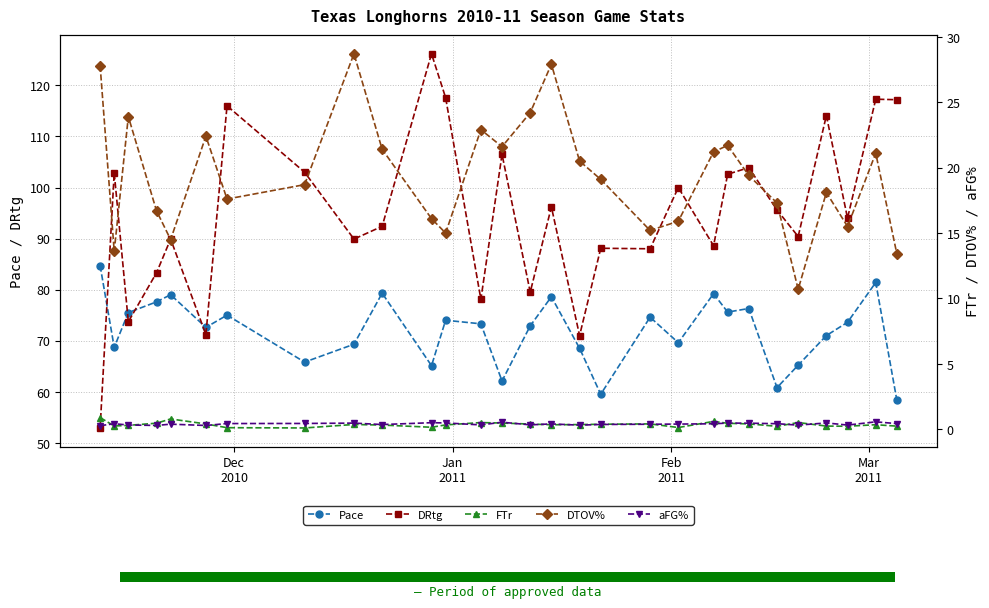

Reading left to right, list all the values displayed in this chart.

Pace: 84.7	68.7	75.5	77.6	79.0	72.6	75.0	65.8	69.3	79.3	65.1	74.0	73.3	62.1	72.9	78.6	68.5	59.5	74.6	69.6	79.2	75.6	76.3	60.8	65.2	71.0	73.6	81.4	58.3
DRtg: 52.9	102.9	73.7	83.3	89.9	71.2	116.0	103.0	89.9	92.4	126.2	117.6	78.1	106.5	79.5	96.2	71.0	88.1	88.0	100.0	88.6	102.6	103.9	95.6	90.4	114.1	94.0	117.3	117.2
FTr: 0.9	0.3	0.3	0.5	0.8	0.4	0.1	0.1	0.4	0.3	0.2	0.3	0.5	0.5	0.4	0.4	0.4	0.4	0.4	0.1	0.6	0.5	0.4	0.2	0.5	0.2	0.2	0.4	0.2
DTOV%: 27.8	13.6	23.9	16.7	14.5	22.4	17.6	18.7	28.7	21.4	16.1	15.0	22.9	21.6	24.2	27.9	20.5	19.1	15.2	15.9	21.2	21.7	19.4	17.3	10.7	18.1	15.5	21.1	13.4
aFG%: 0.3	0.4	0.3	0.3	0.4	0.3	0.4	0.5	0.5	0.4	0.5	0.5	0.3	0.5	0.3	0.4	0.3	0.4	0.4	0.4	0.4	0.5	0.5	0.4	0.3	0.5	0.3	0.6	0.4